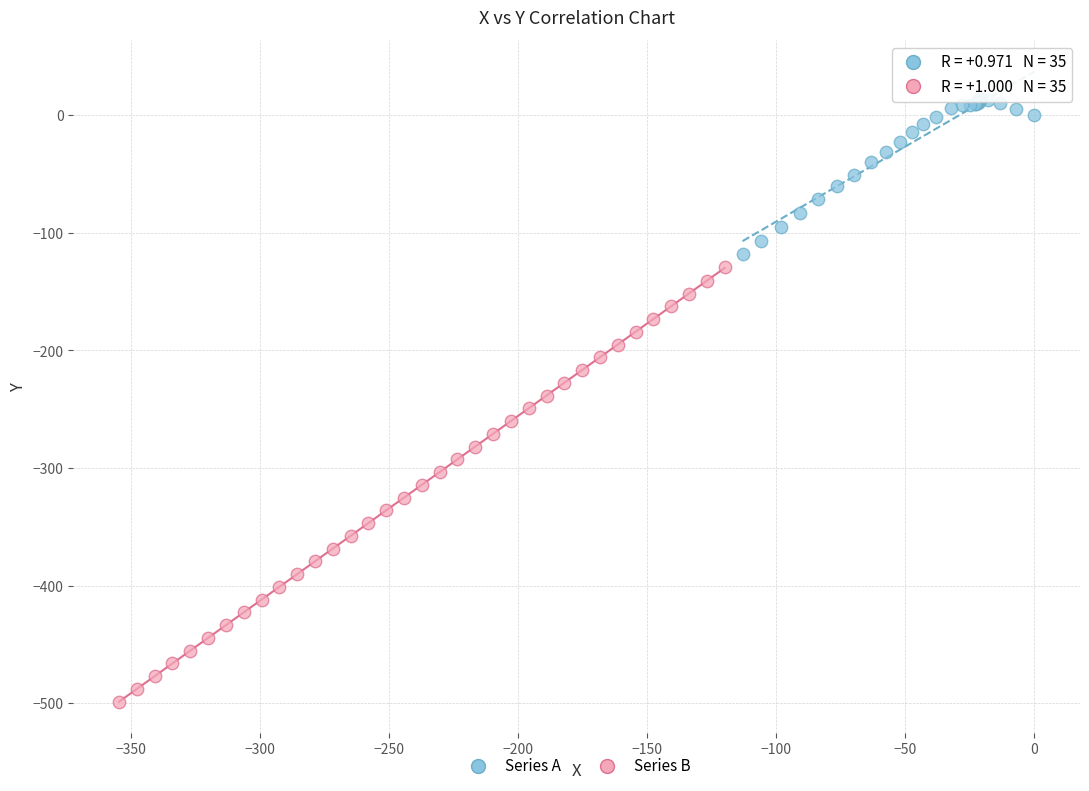

Which series has the largest Y range (max minus min)?

Series B